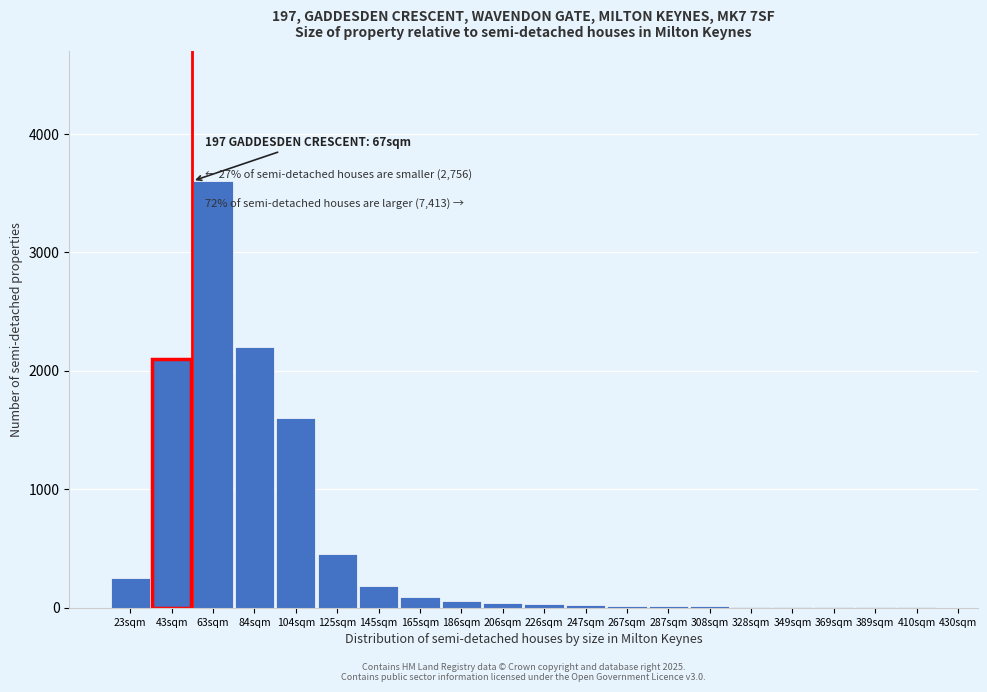

What is the sum of all values?

10683